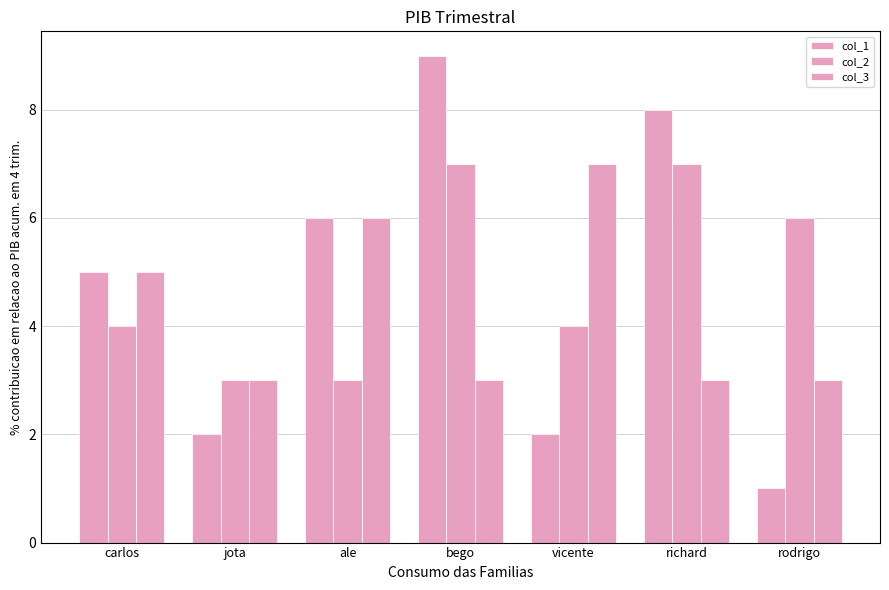

Reading right to left, transcribe all the data shown in this chart.

col_1: 1	8	2	9	6	2	5
col_2: 6	7	4	7	3	3	4
col_3: 3	3	7	3	6	3	5